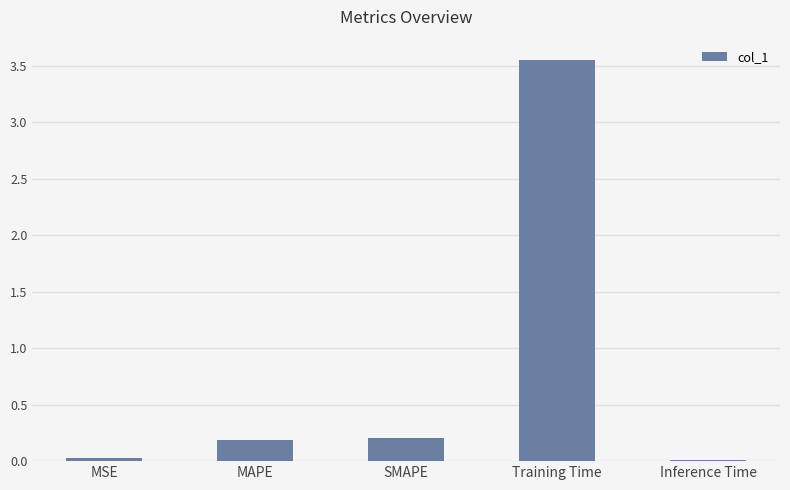

Which category has the highest value across all series?

Training Time